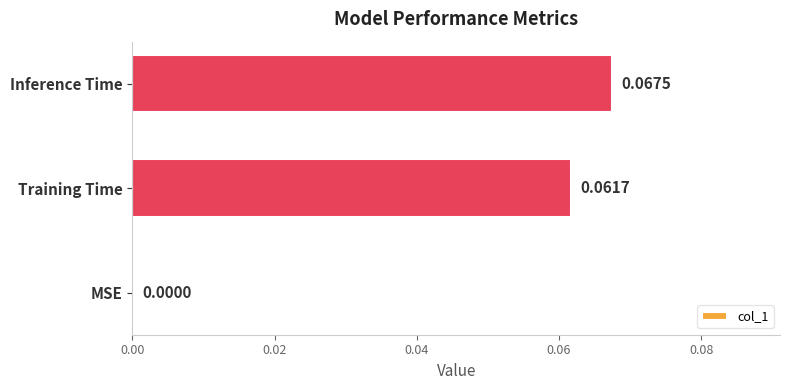

Which category has the highest value across all series?

Inference Time